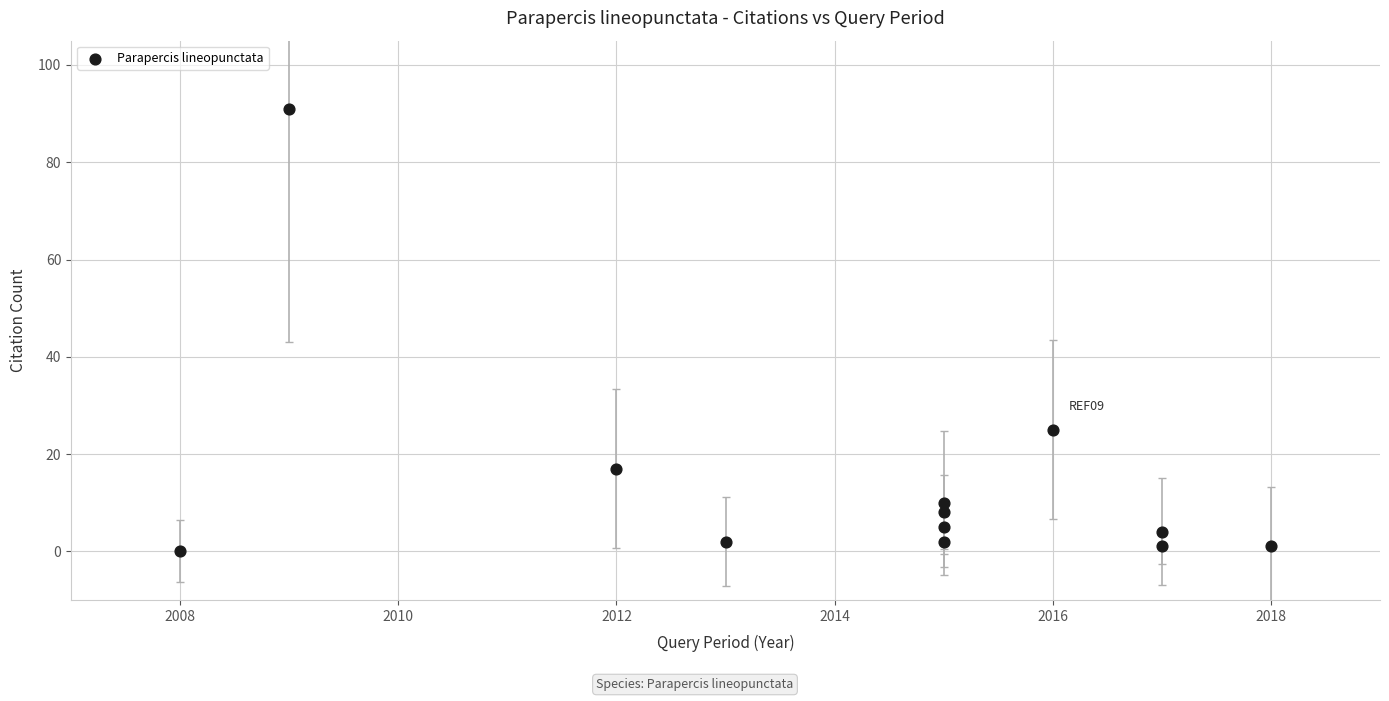

What is the average X value?

2014